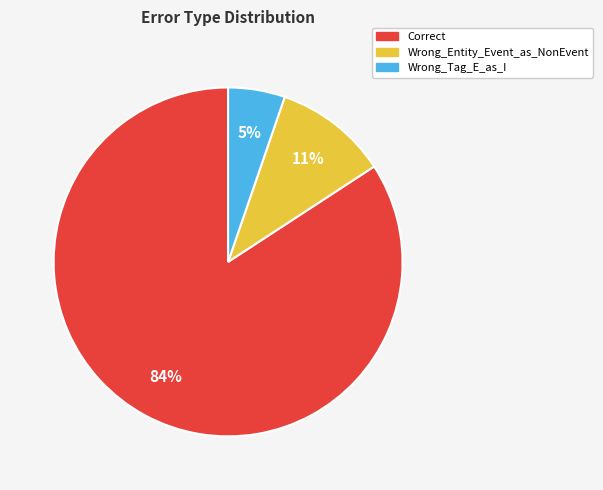

Count the number of slices in the pie.

3